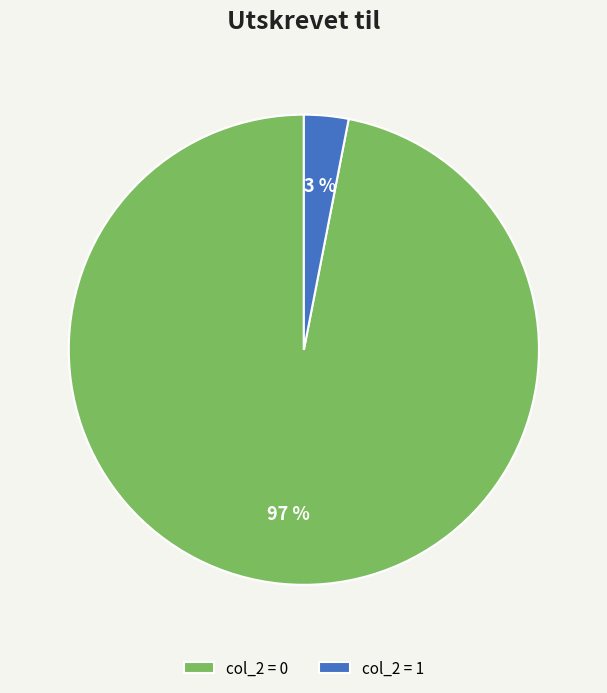

Is col_2 = 0 the majority of the pie?

Yes